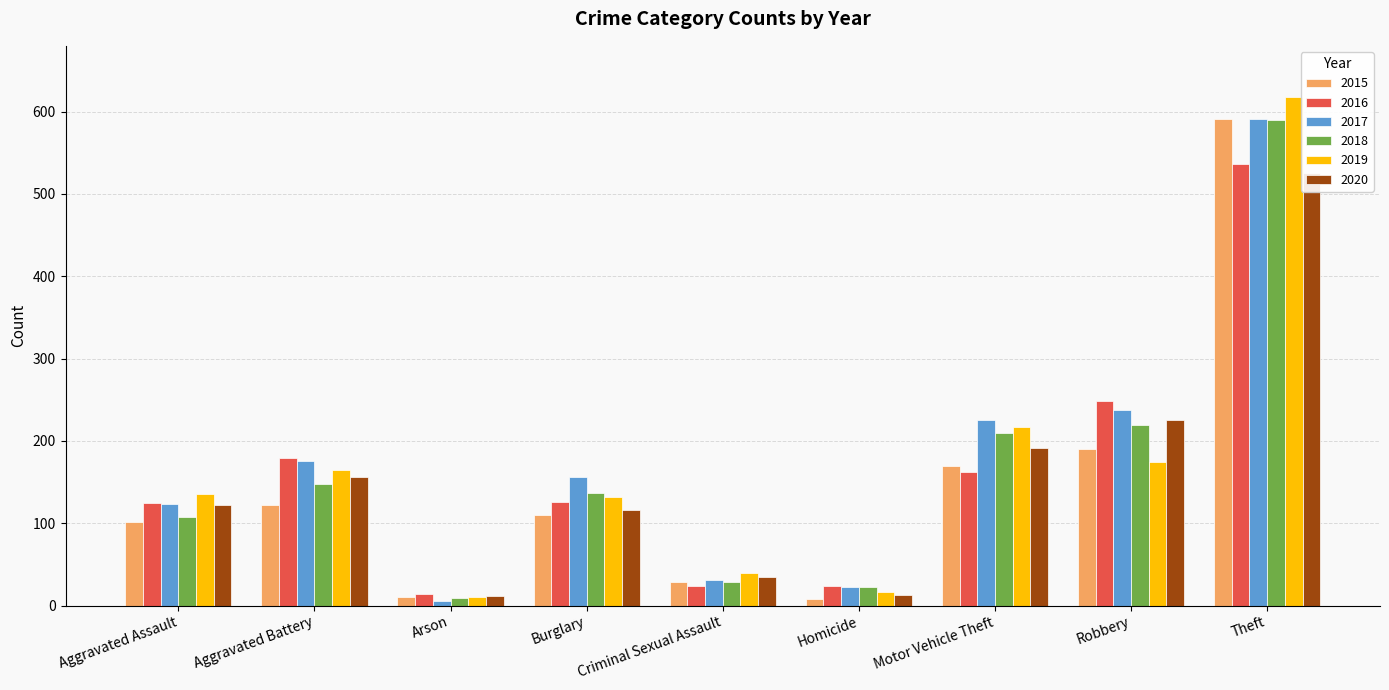

Which series has the largest total across all categories?

2017